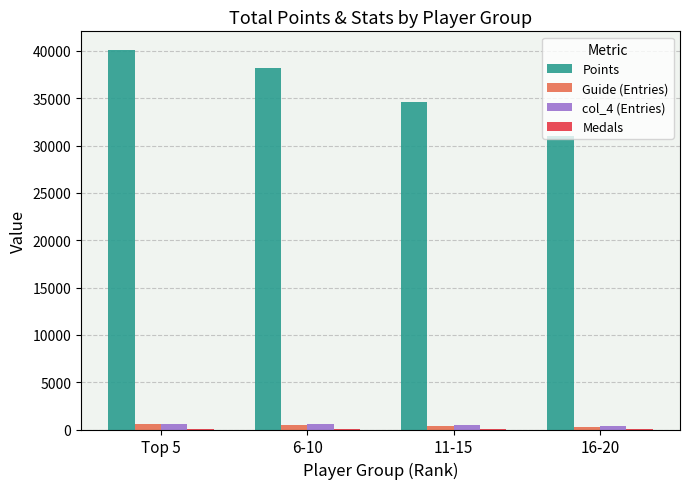

Which series has the widest spread of values?

Points